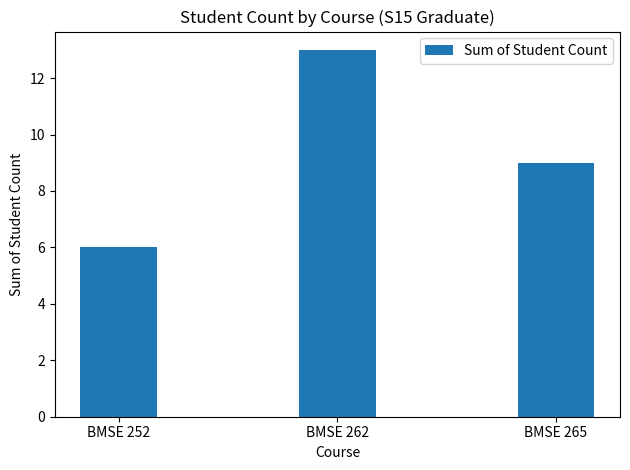

What is the value of the 1st bar from the left?

6